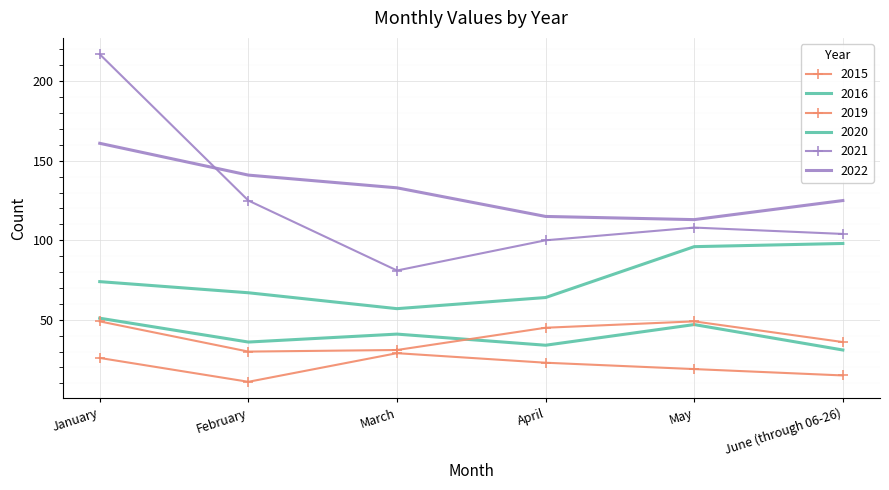

At which category does the chart reach its minimum across all series?

February